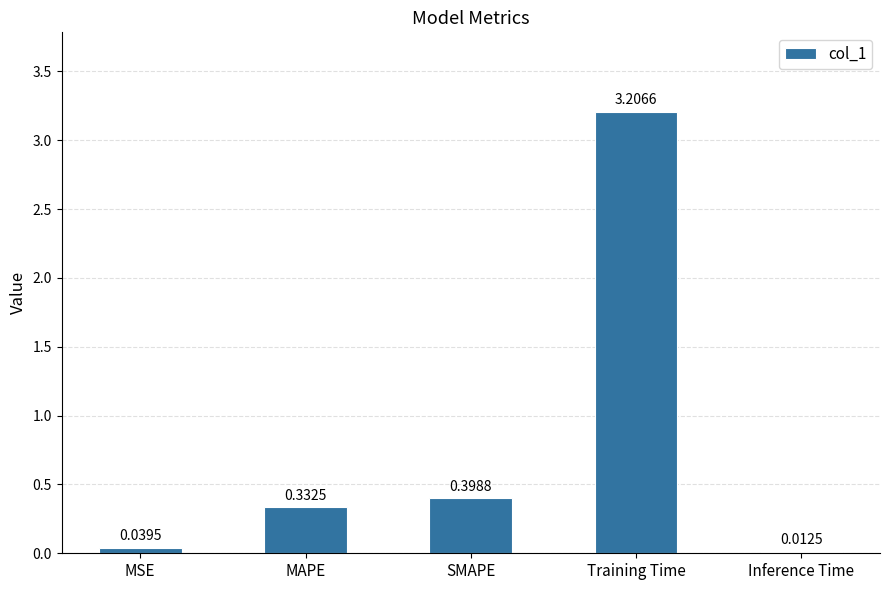

What is the label of the 4th bar from the right?

MAPE